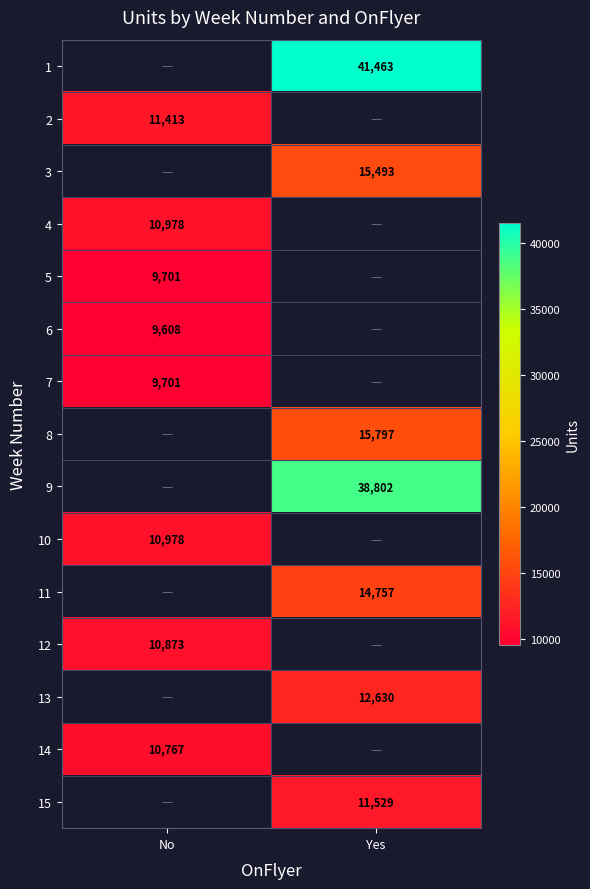

True or false: 13 has a value of 12630 at Yes.

True